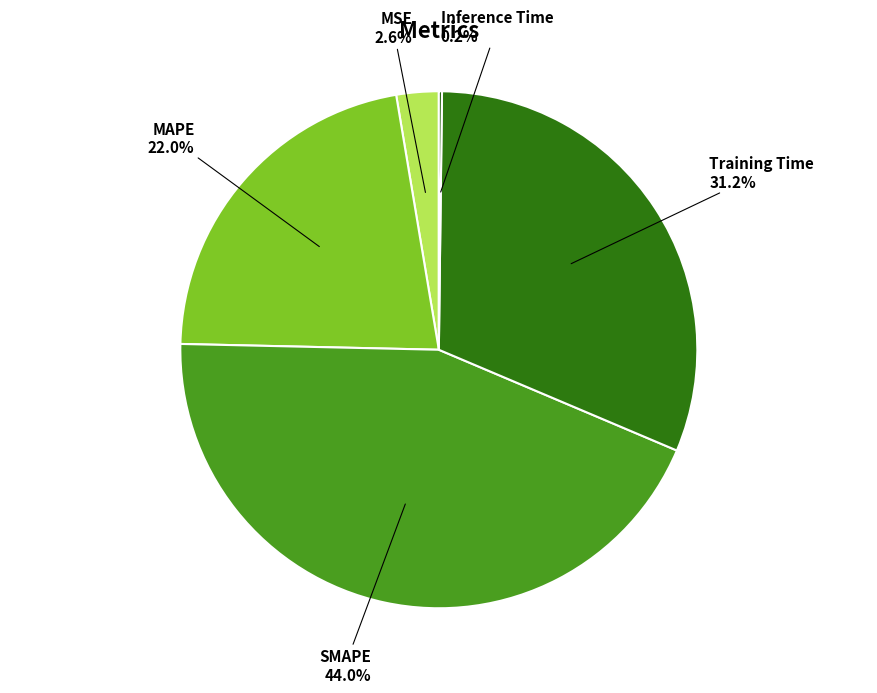

To the nearest percent, what portion does MAPE represent?

22%